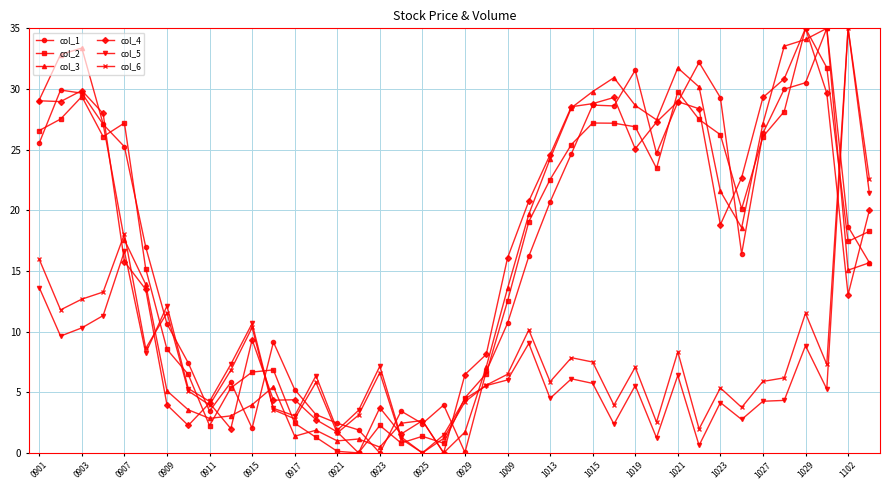

What is the value of the col_3 point at the 31st from the left?

31.7